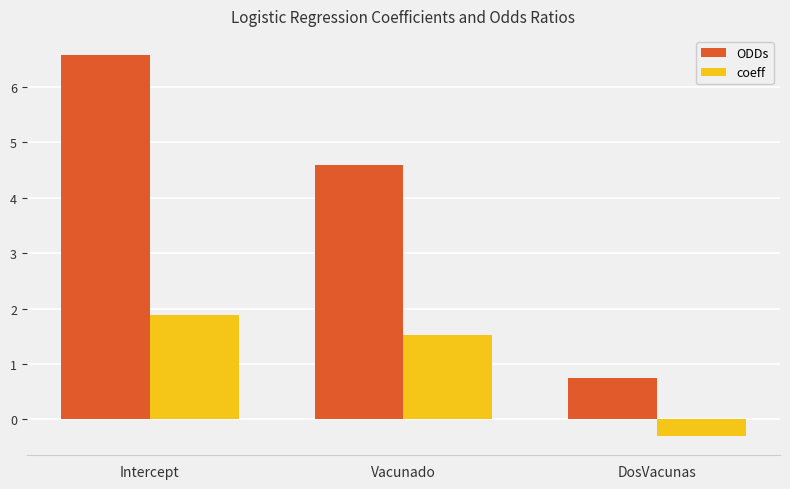

What is the value of the coeff bar at the 1st from the left?

1.9